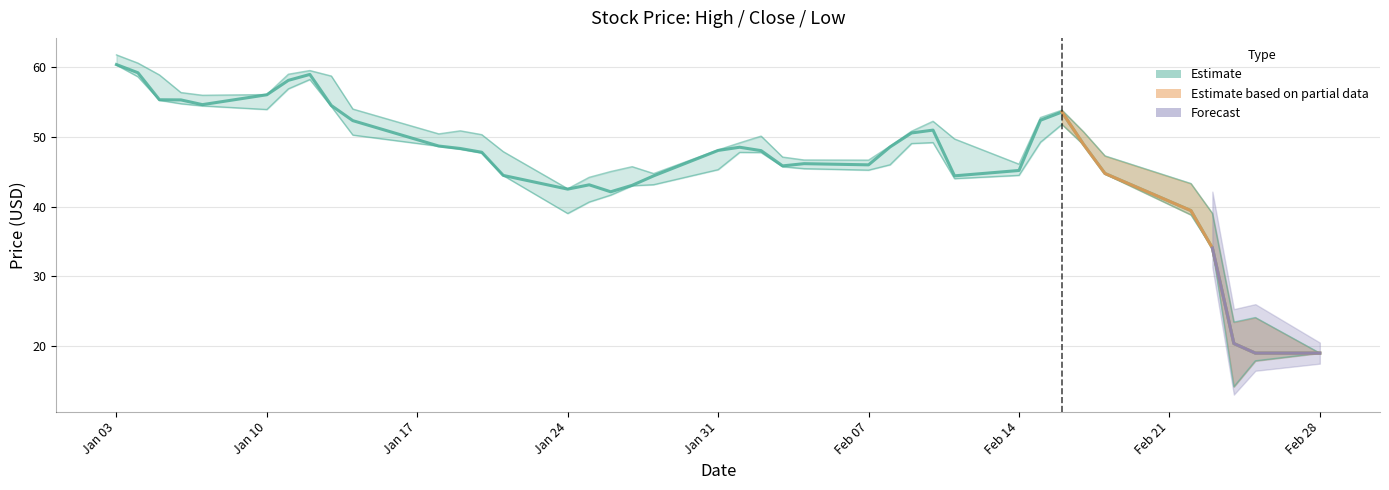

Between 2022-01-21 and 2022-01-31, which series saw the biggest shift?

Close